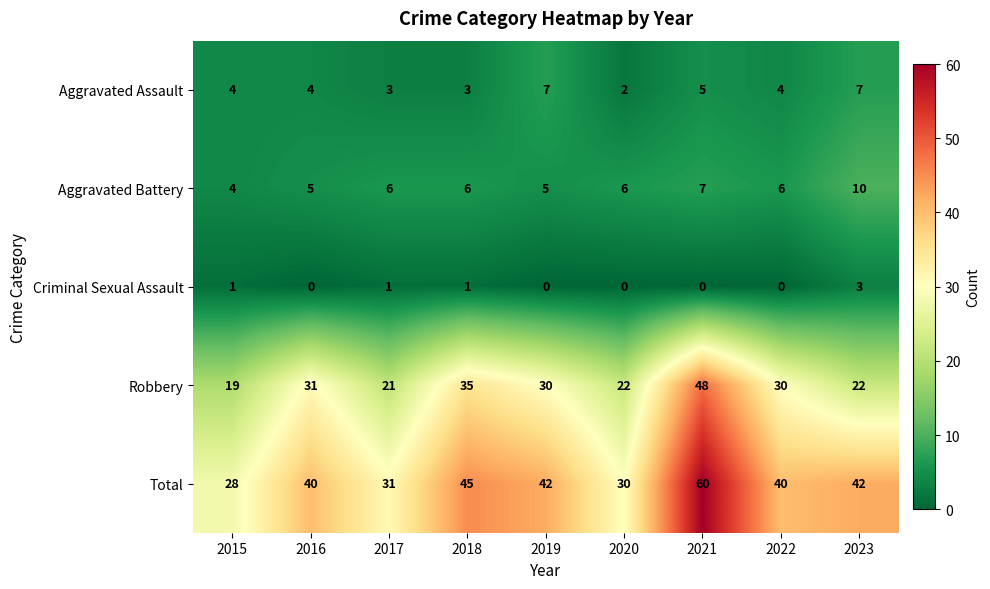

At which category is the sum across all series the highest?

2021